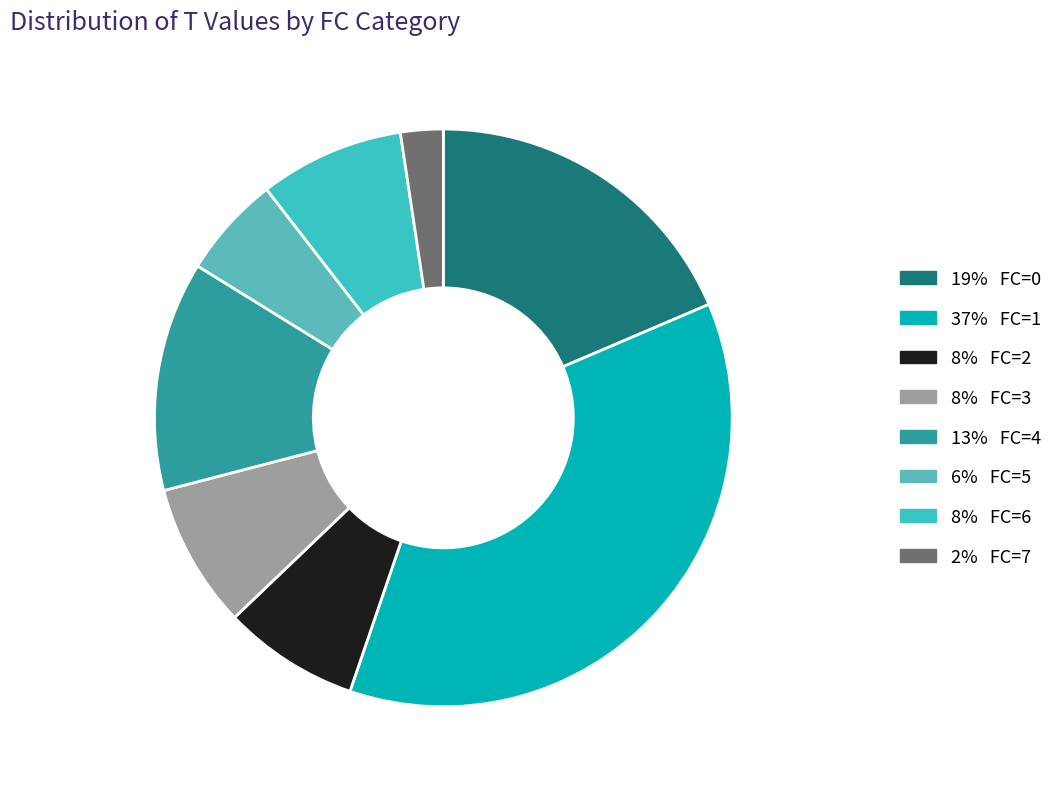

How many segments does this pie chart have?

8